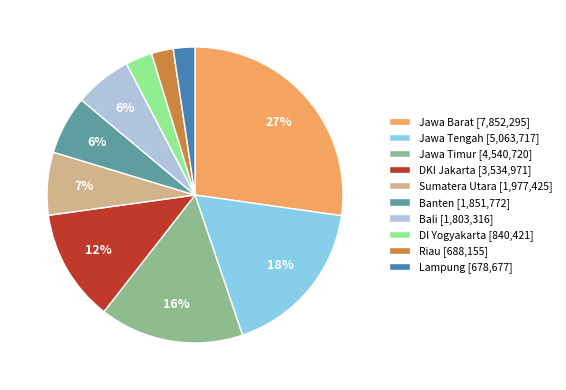

Between DKI Jakarta and Jawa Tengah, which is larger?

Jawa Tengah